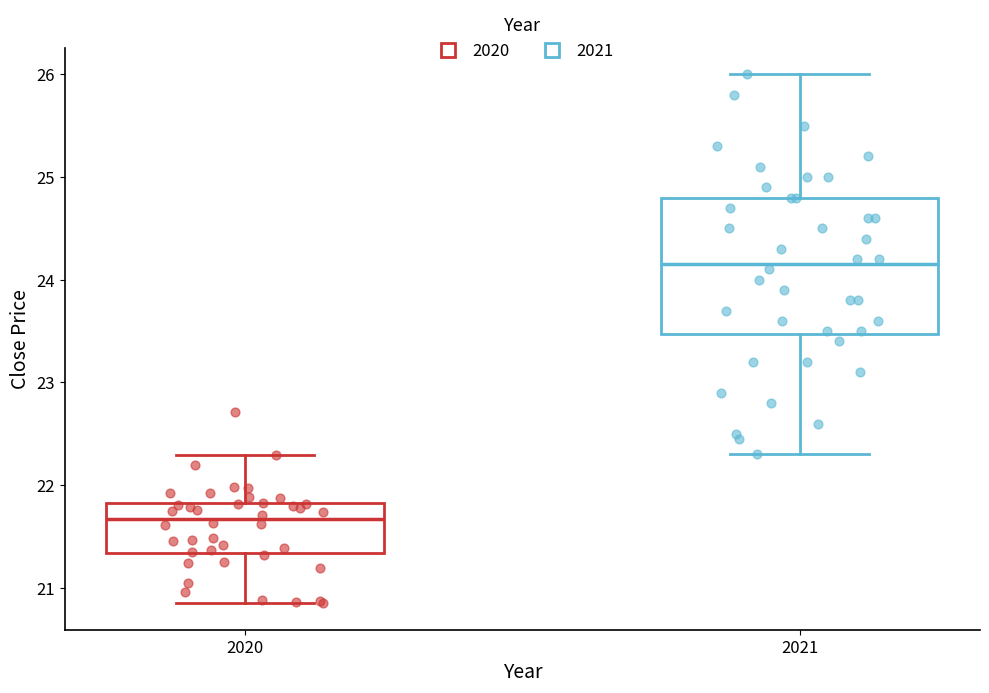

Which box has the lowest median line?

2020